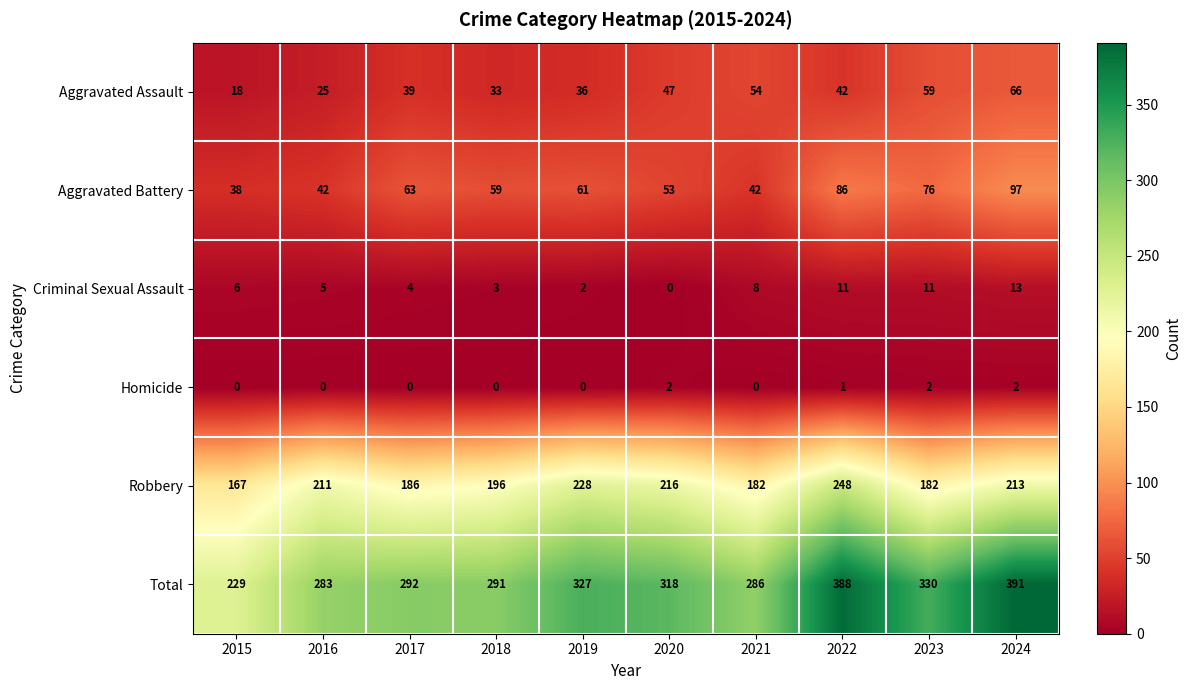

What is the approximate value of Aggravated Assault at 2020?

47